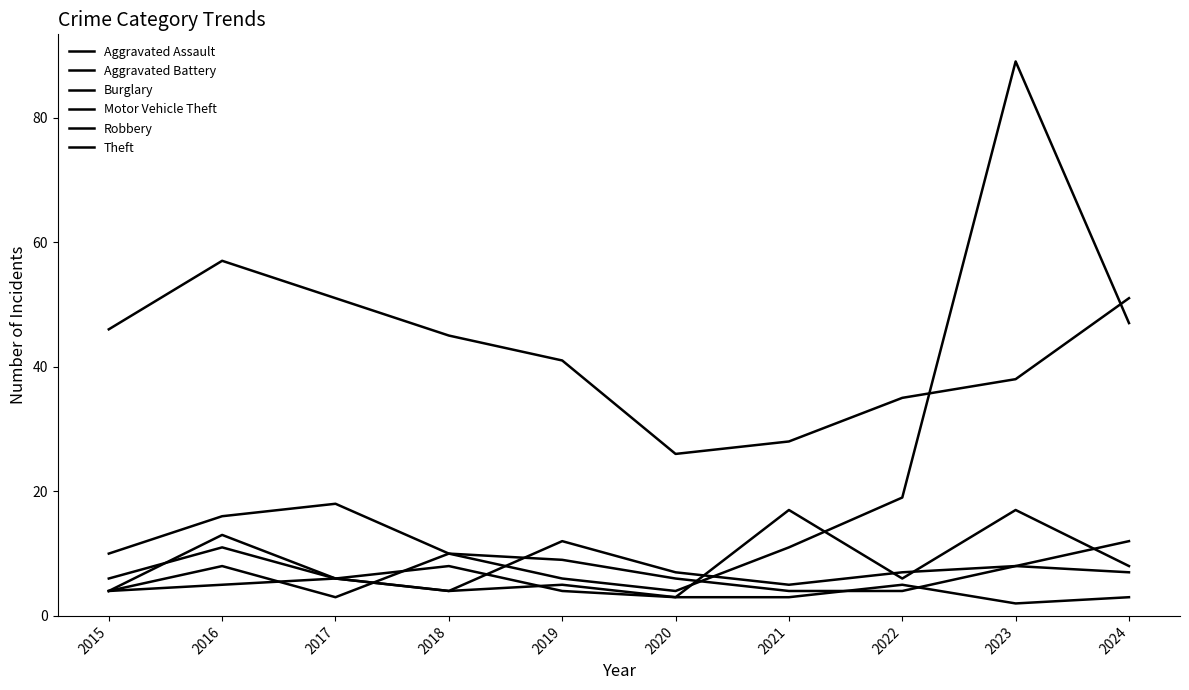

Is it true that Aggravated Battery equals 8 at 2023?

True